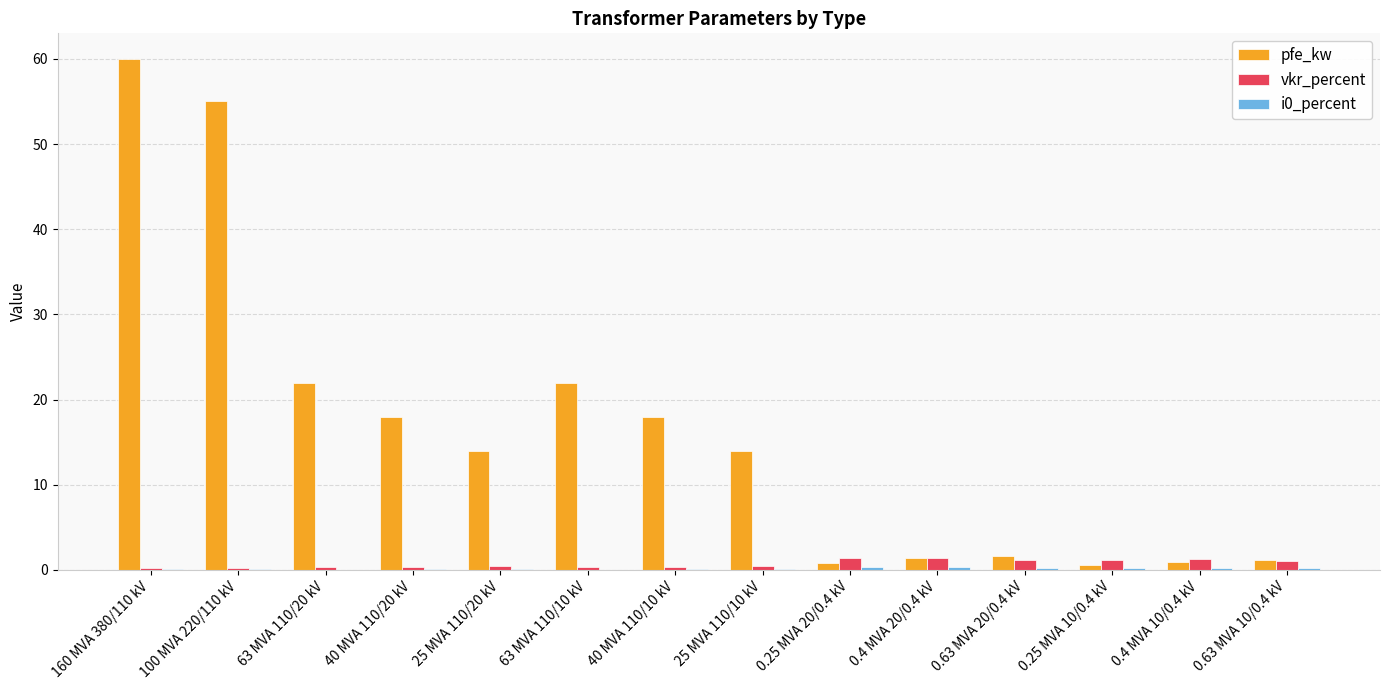

Which series has the largest total across all categories?

pfe_kw